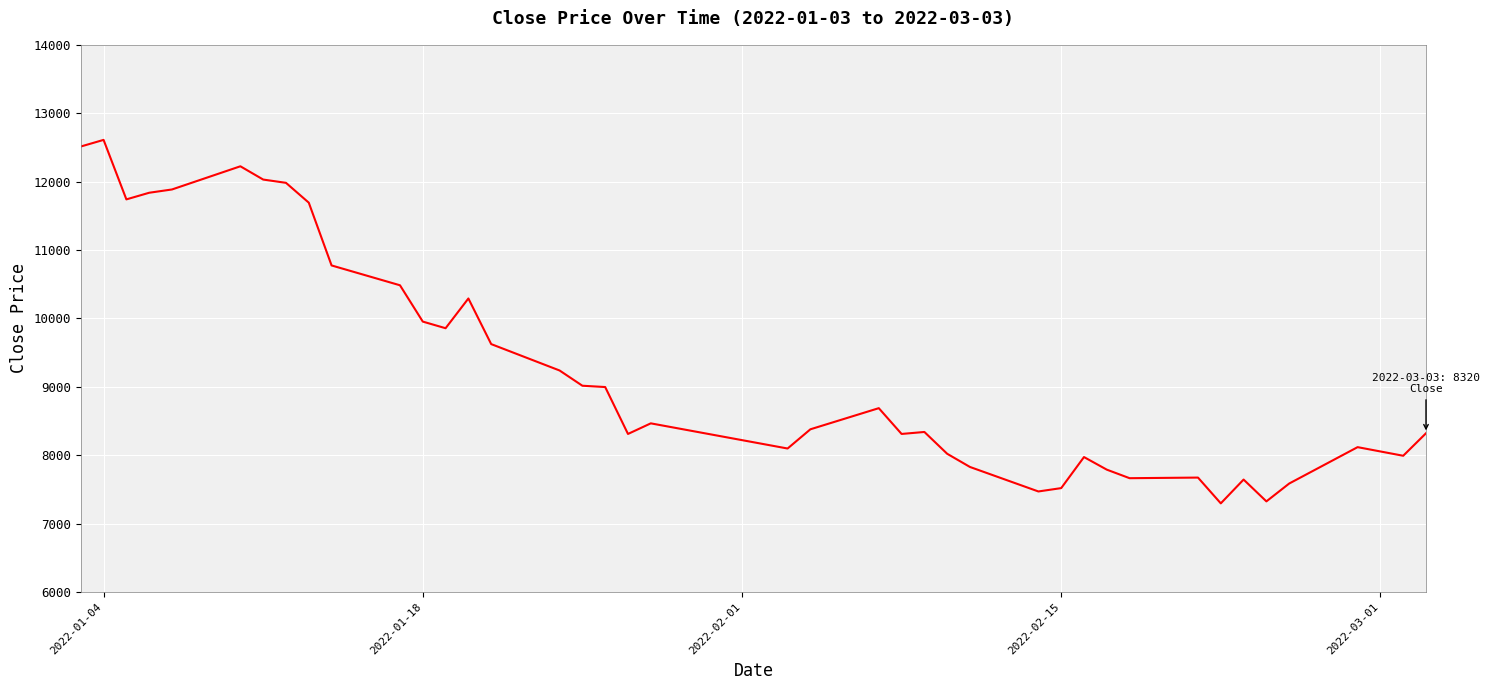

What is the maximum value shown in the chart?

12610